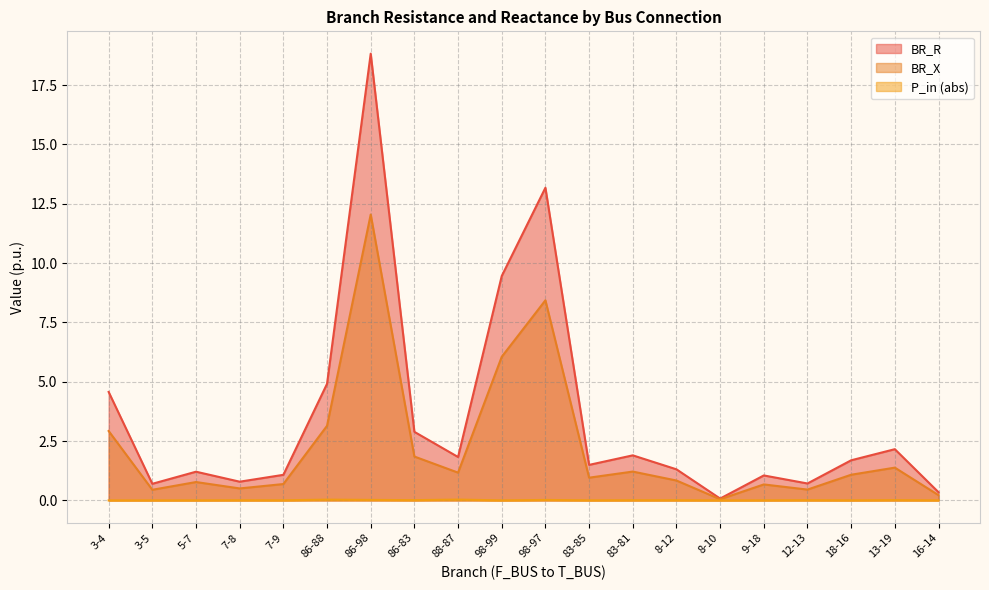

What is the sum of the BR_X values at 8-12 and 83-85?

1.8